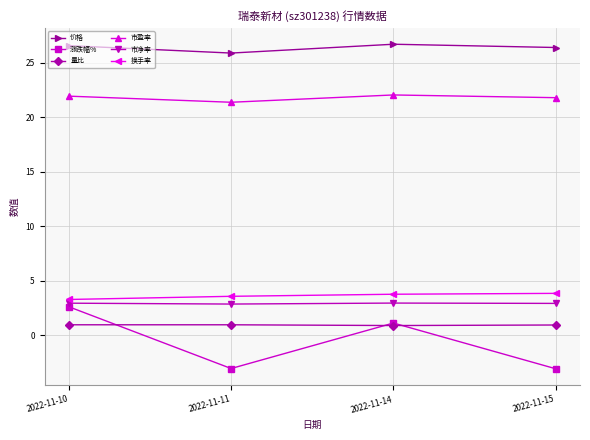

True or false: 涨跌幅% has more than 0 interior local peaks.

True